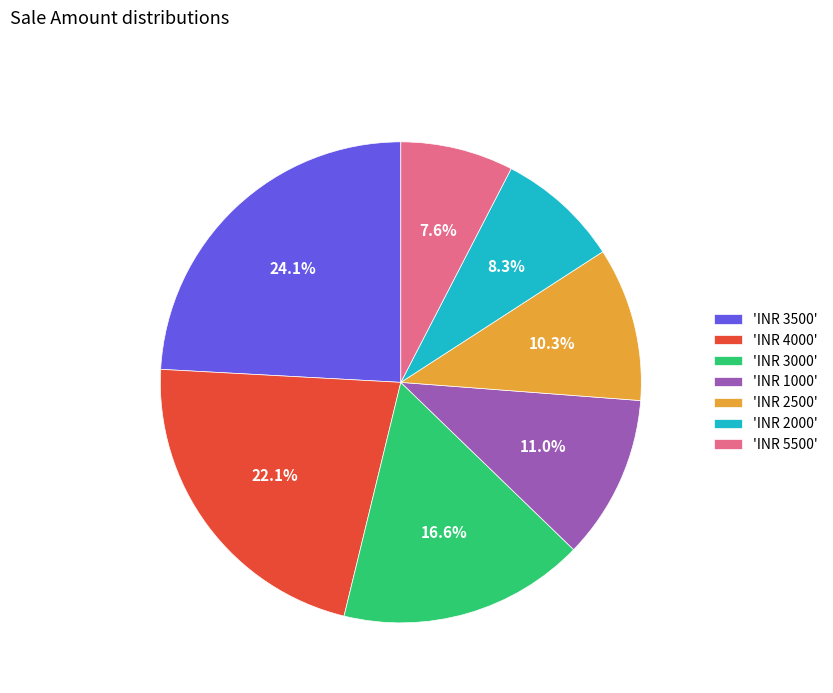

How many segments does this pie chart have?

7